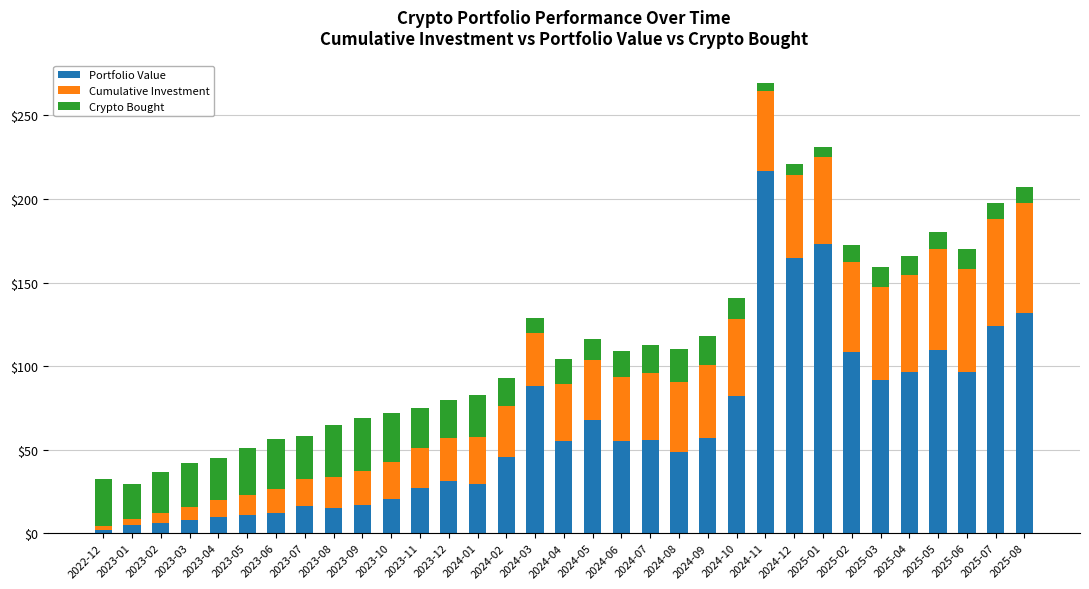

What is the average value of the Portfolio Value series?

63.0